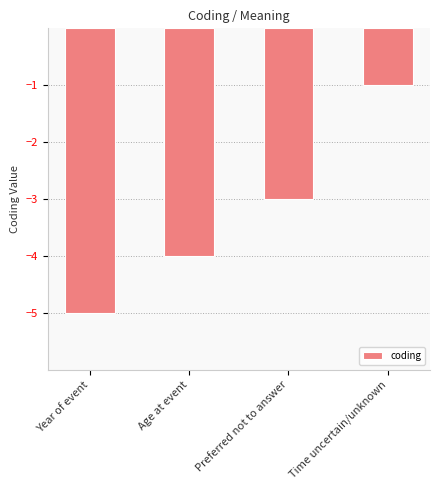

Reading left to right, what are all the values shown in this chart?

-5	-4	-3	-1